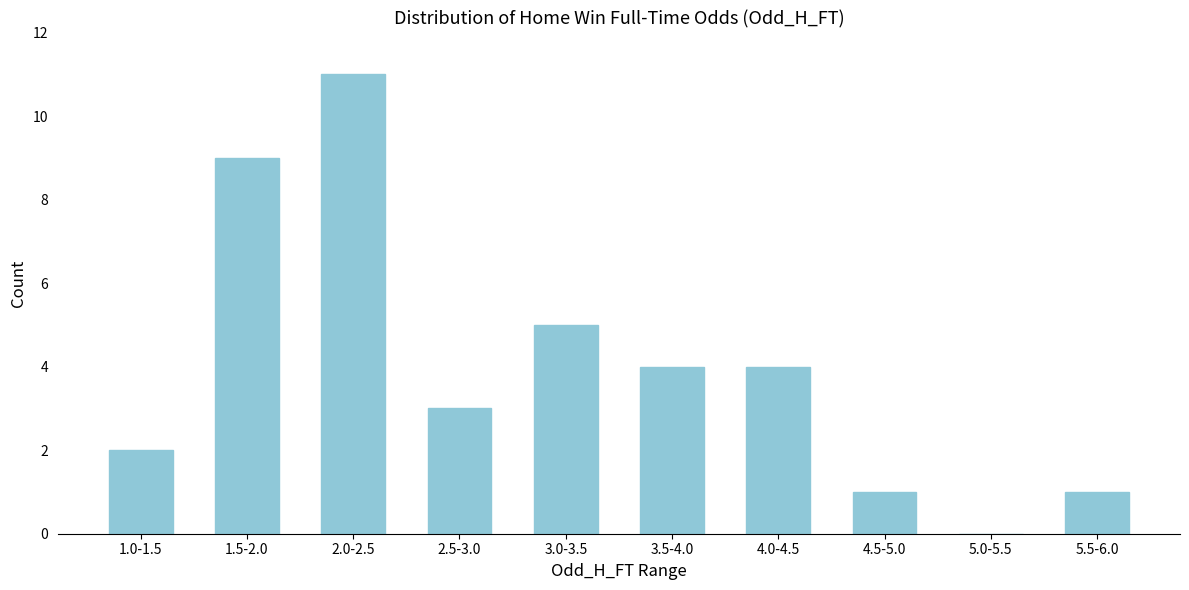

Reading right to left, list all the values displayed in this chart.

5.5-6.0=1	5.0-5.5=0	4.5-5.0=1	4.0-4.5=4	3.5-4.0=4	3.0-3.5=5	2.5-3.0=3	2.0-2.5=11	1.5-2.0=9	1.0-1.5=2